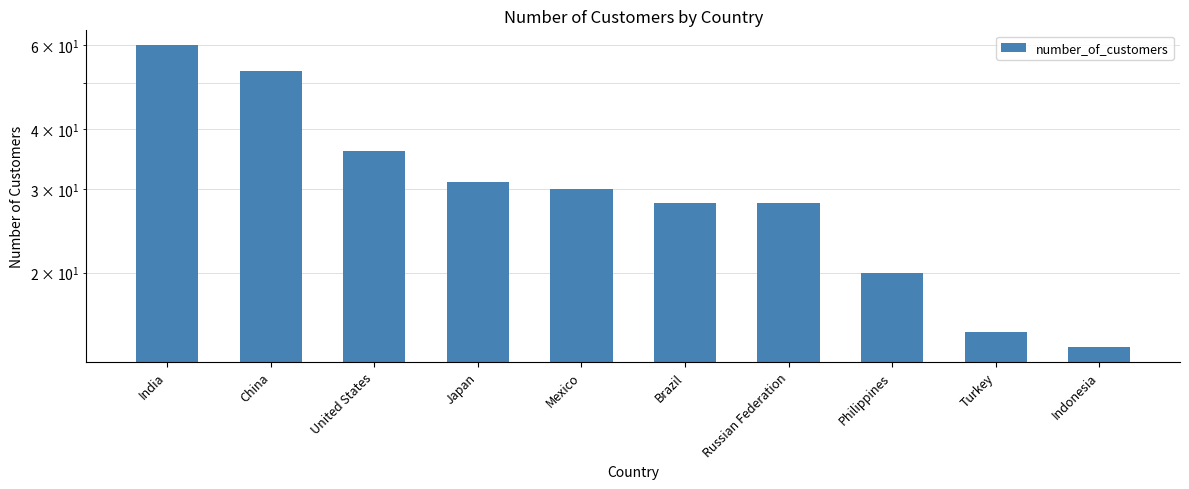

What is the difference between the maximum and minimum values?

46